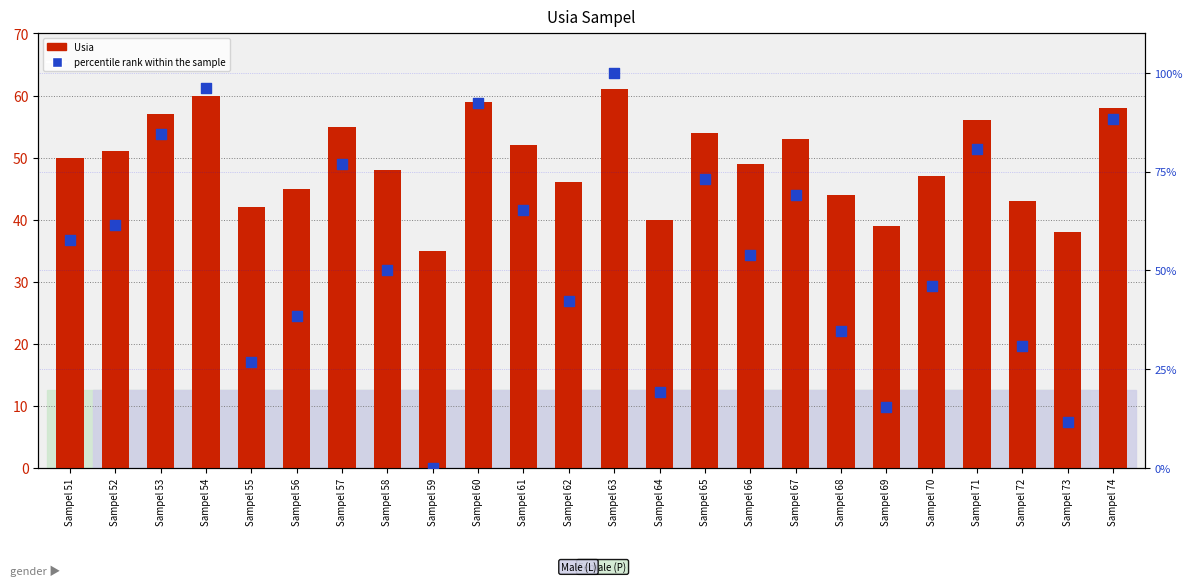

At how many categories does at least one series exceed 19?

24